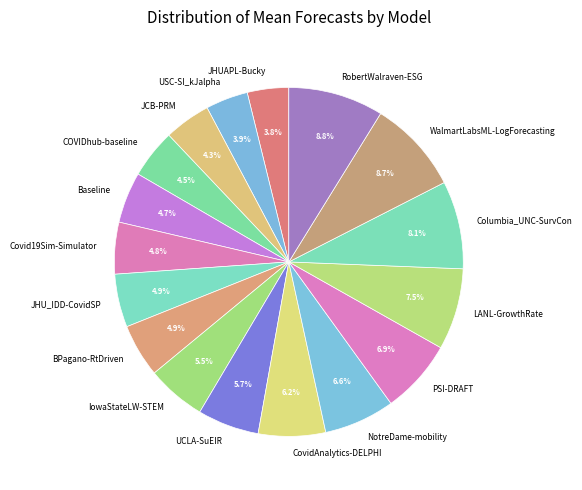

Does COVIDhub-baseline account for over 50% of the chart?

No